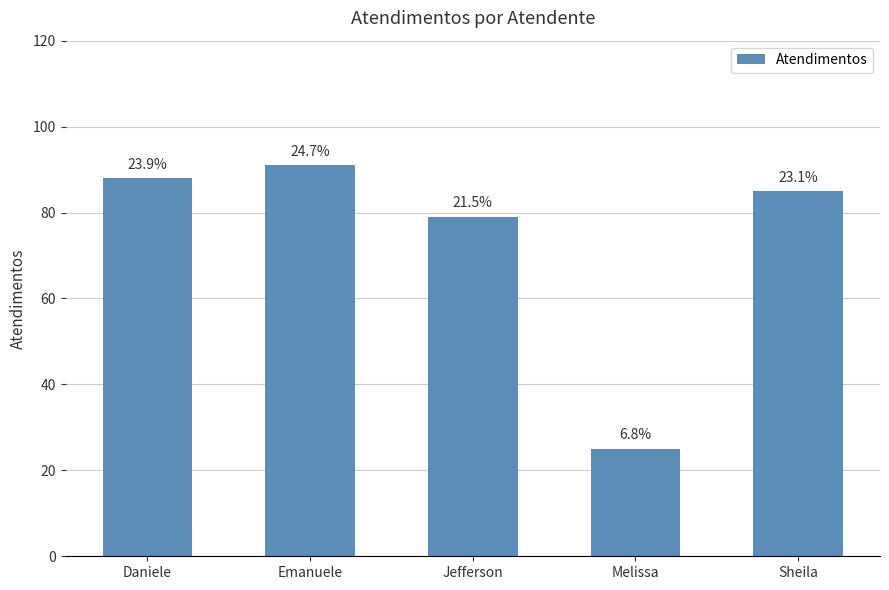

How many bars are there in total?

5